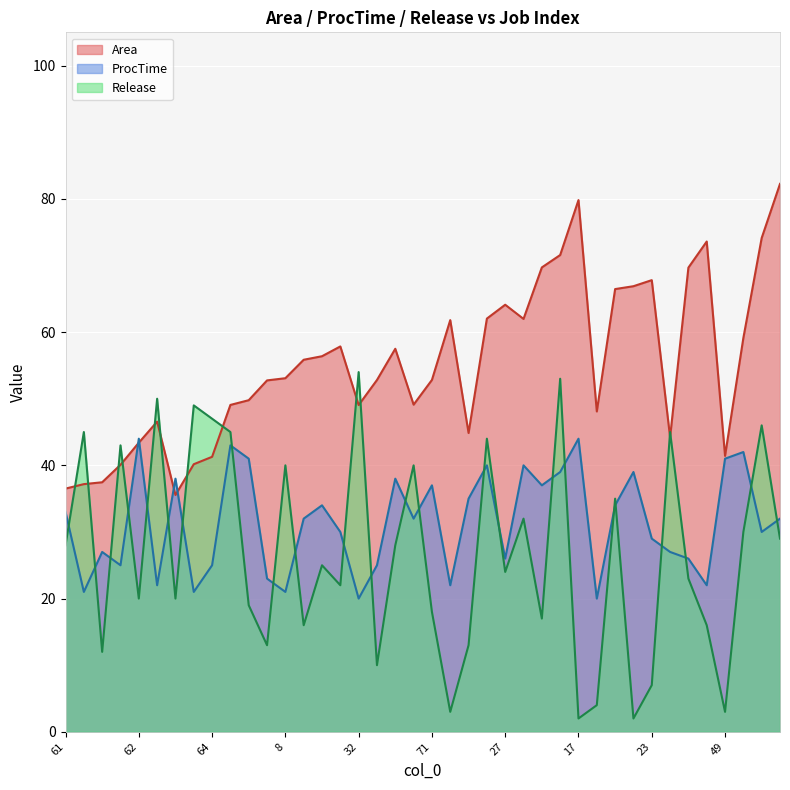

The ProcTime series shows 71.6 at 17. True or false?

False